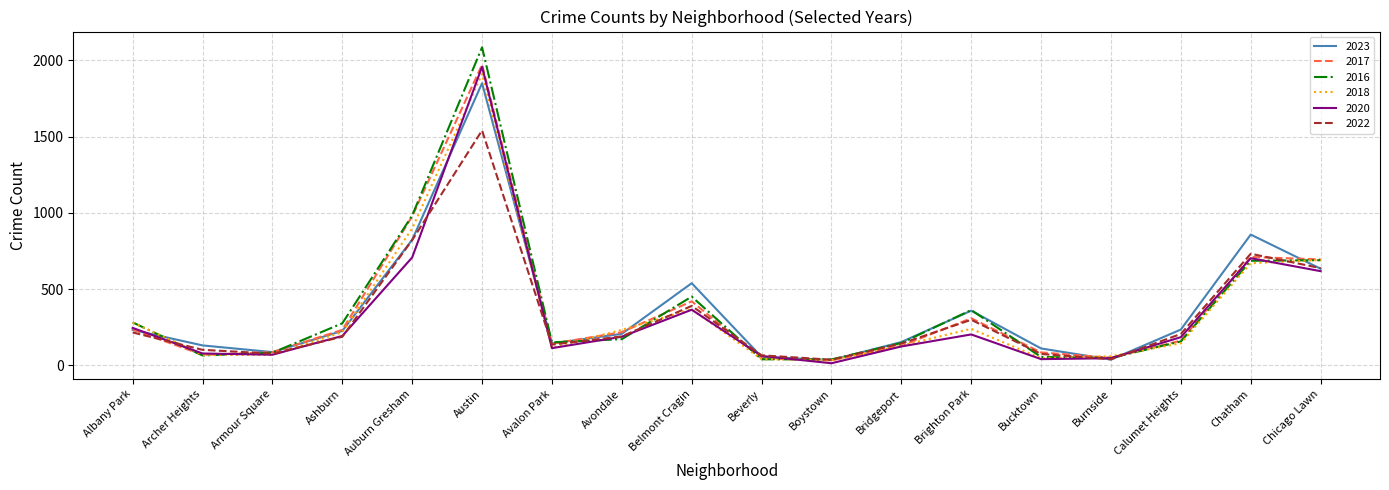

Is it true that 2023 equals 144 at Avalon Park?

True